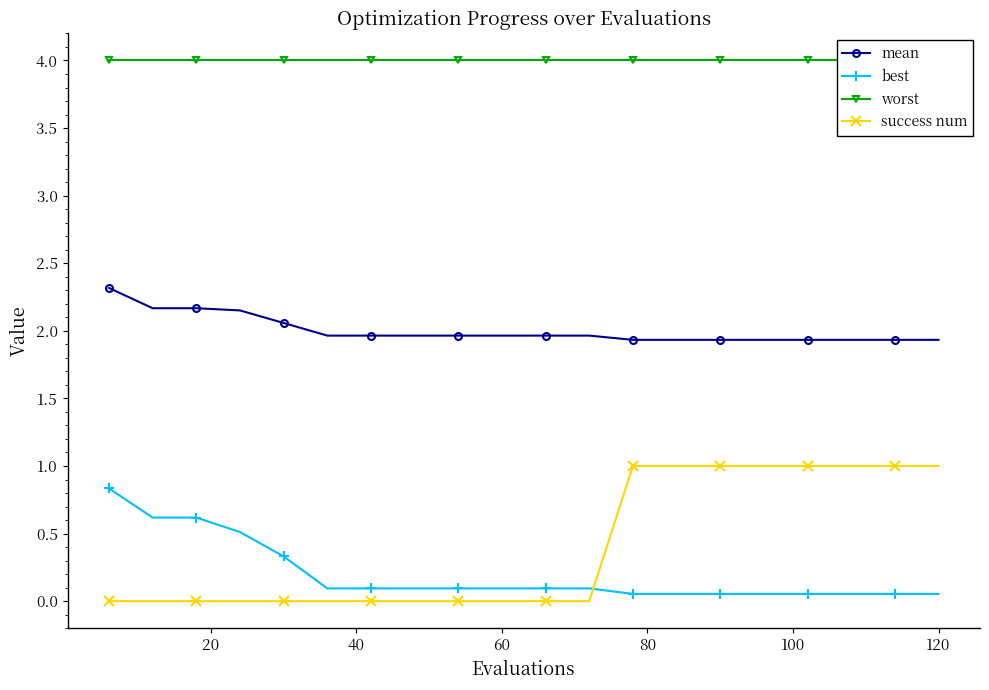

What is the minimum value for mean?

1.9